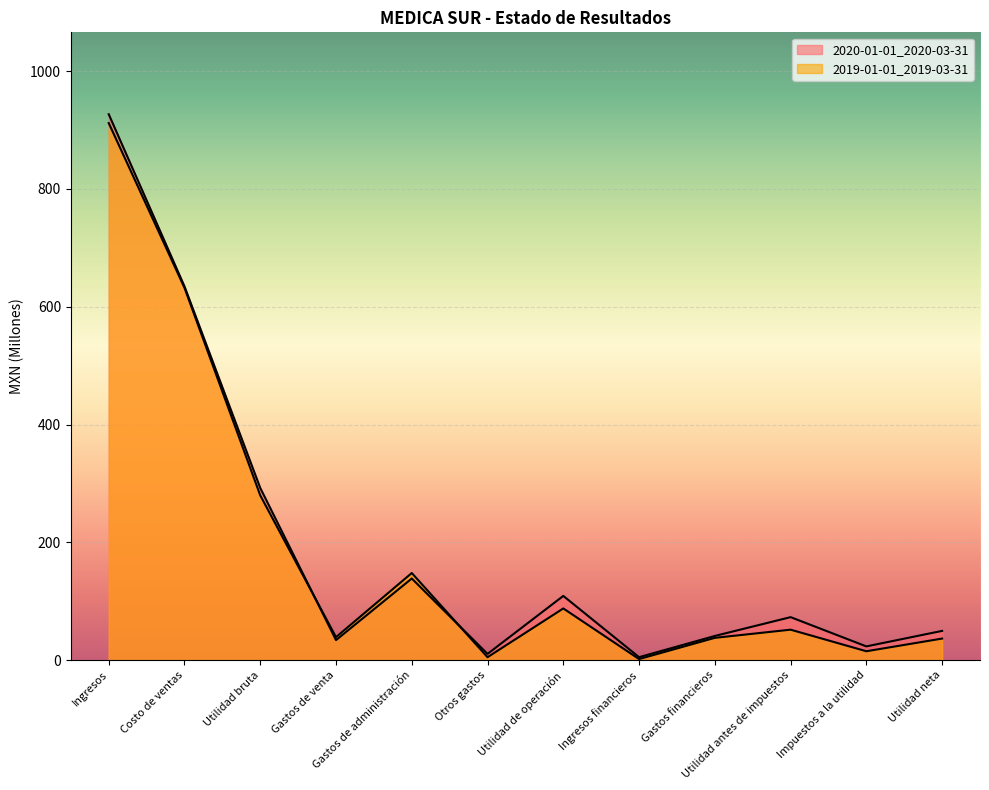

Reading left to right, list all the values displayed in this chart.

2020-01-01_2020-03-31: Ingresos=926.9	Costo de ventas=634.6	Utilidad bruta=292.3	Gastos de venta=34.0	Gastos de administración=138.6	Otros gastos=10.6	Utilidad de operación=109.0	Ingresos financieros=5.0	Gastos financieros=41.1	Utilidad antes de impuestos=73.0	Impuestos a la utilidad=23.3	Utilidad neta=49.7
2019-01-01_2019-03-31: Ingresos=911.9	Costo de ventas=632.2	Utilidad bruta=279.7	Gastos de venta=39.1	Gastos de administración=147.9	Otros gastos=5.0	Utilidad de operación=87.8	Ingresos financieros=1.8	Gastos financieros=37.9	Utilidad antes de impuestos=51.7	Impuestos a la utilidad=15.1	Utilidad neta=36.6